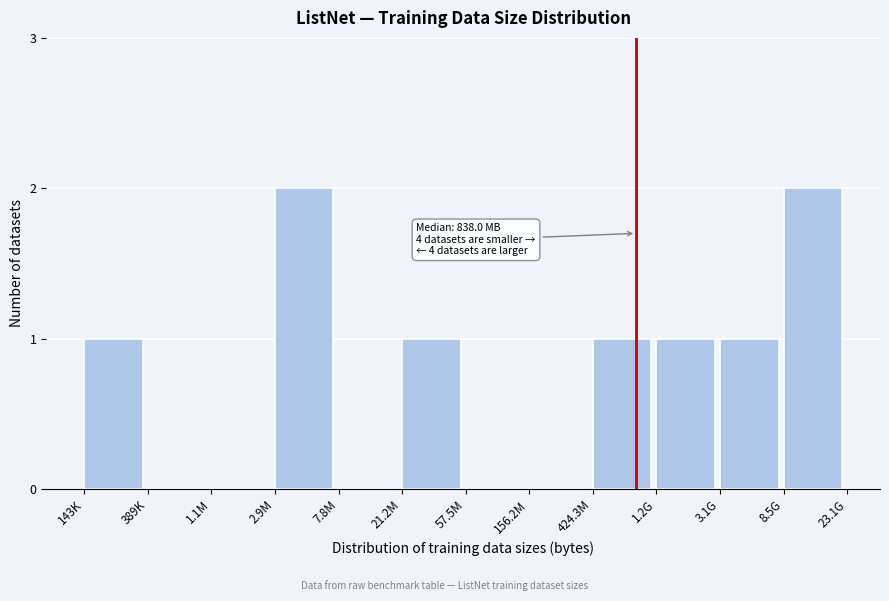

Reading left to right, list all the values displayed in this chart.

143K=1	389K=0	1.1M=0	2.9M=2	7.8M=0	21.2M=1	57.5M=0	156.2M=0	424.3M=1	1.2G=1	3.1G=1	8.5G=2